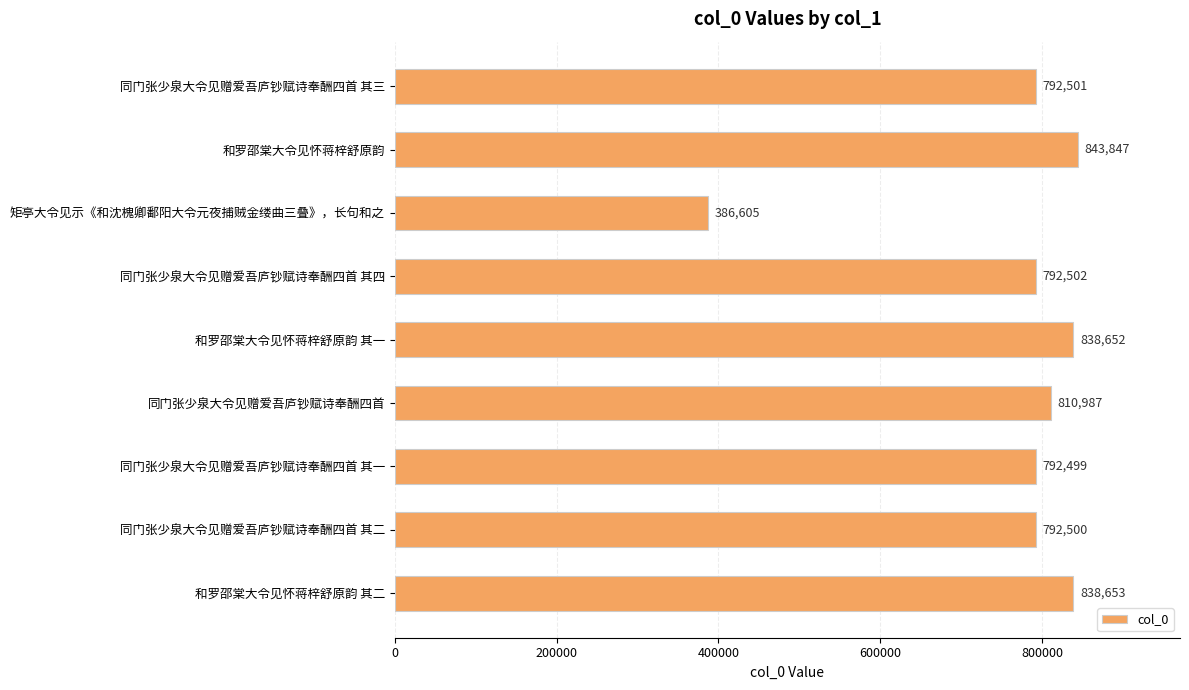

Does the chart contain stacked bars?

No